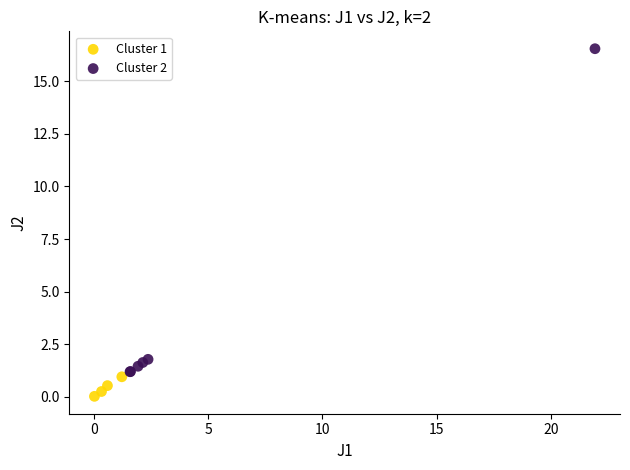

What are all the series names shown in the legend?

Cluster 1, Cluster 2